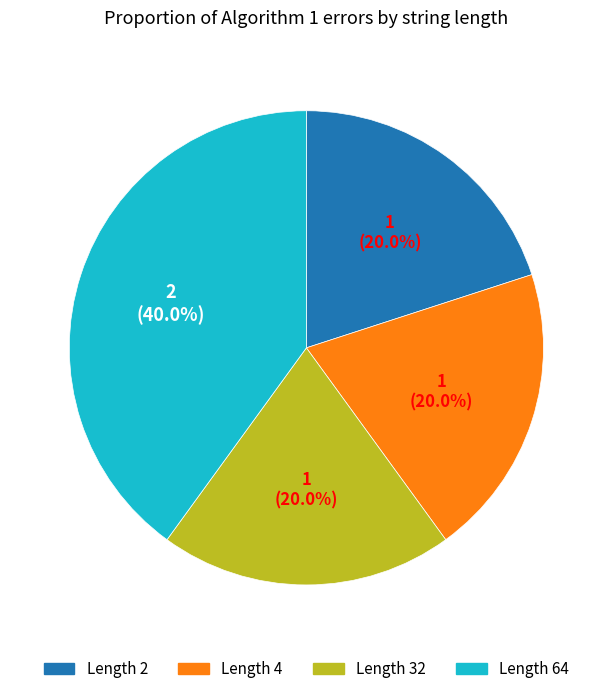

How many segments does this pie chart have?

4